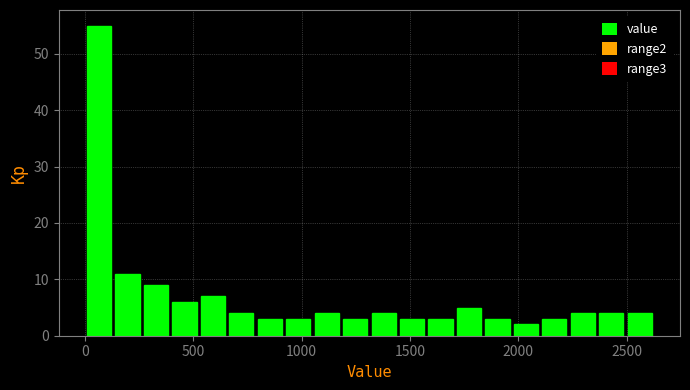

Read against the x-axis, roughly where is the centre of the tallest bar?

50